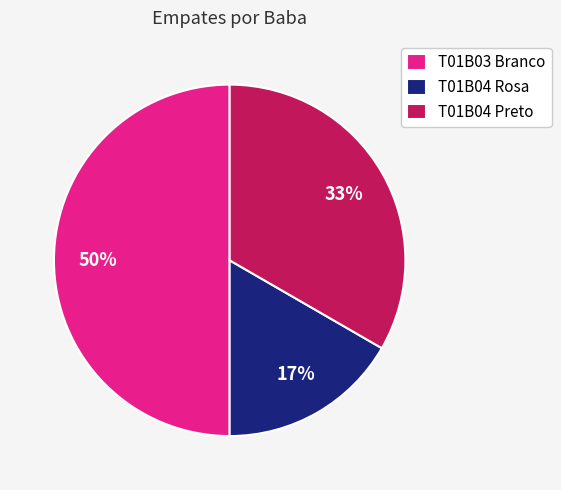

What is the ratio of the value at T01B04 Rosa to the value at T01B04 Preto?

0.5